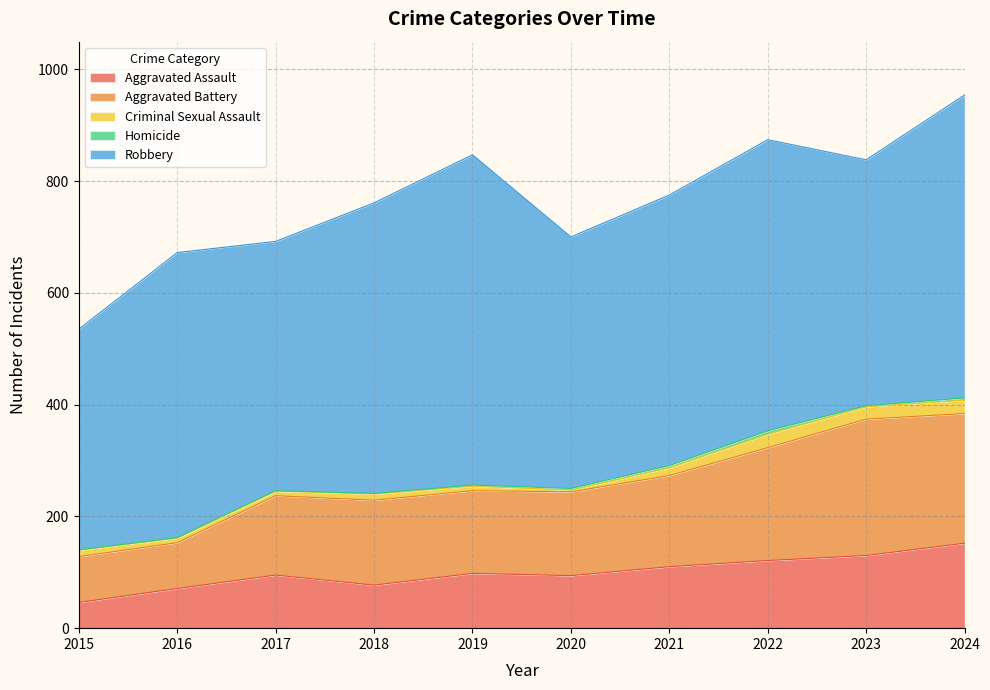

Where does the Criminal Sexual Assault series first go above 12?

2021